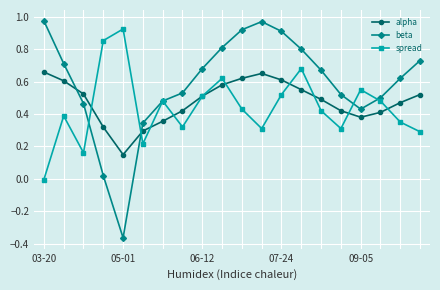

Does the chart display data point markers on the line(s)?

Yes